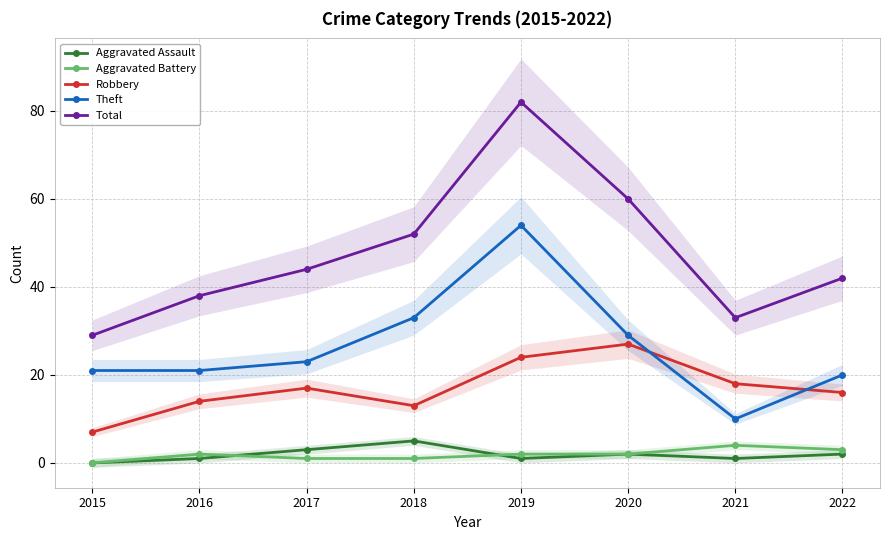

How many values in Aggravated Battery are above zero?

7